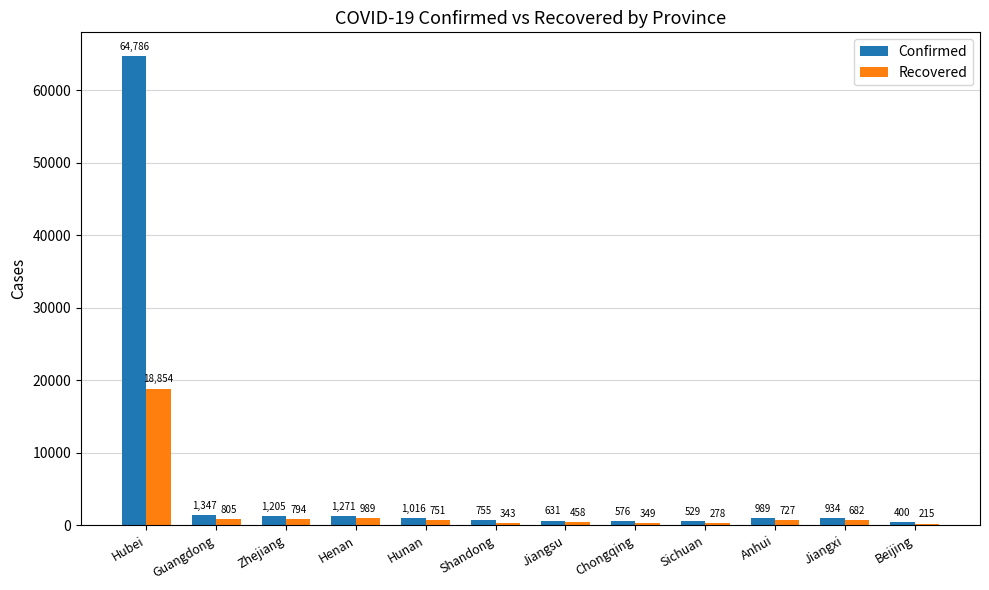

What is the lowest value of the Recovered series?

215